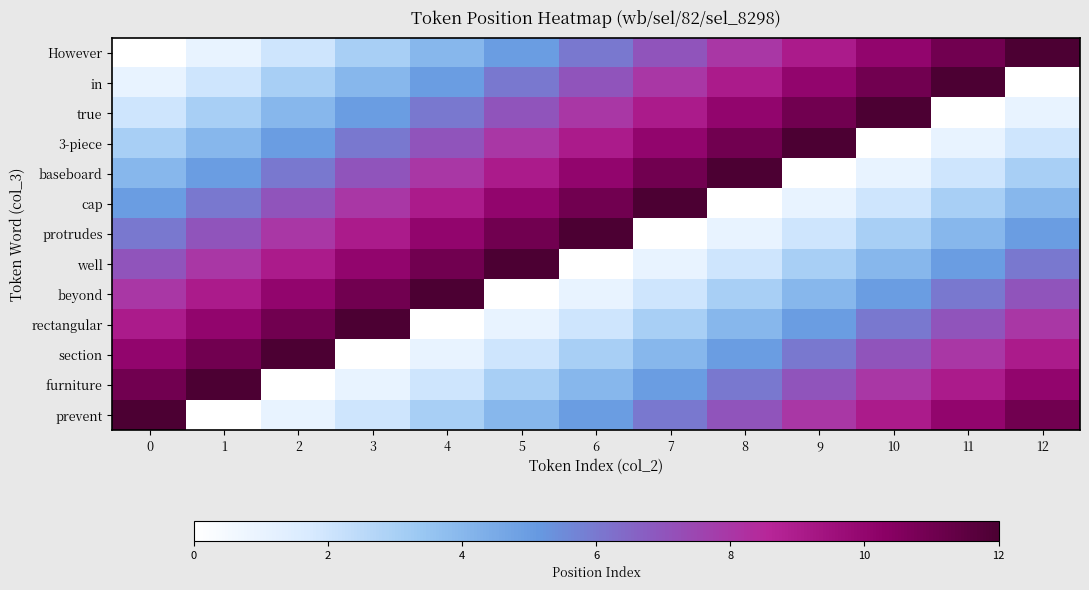

What is the difference between the highest and lowest values at 1?

12